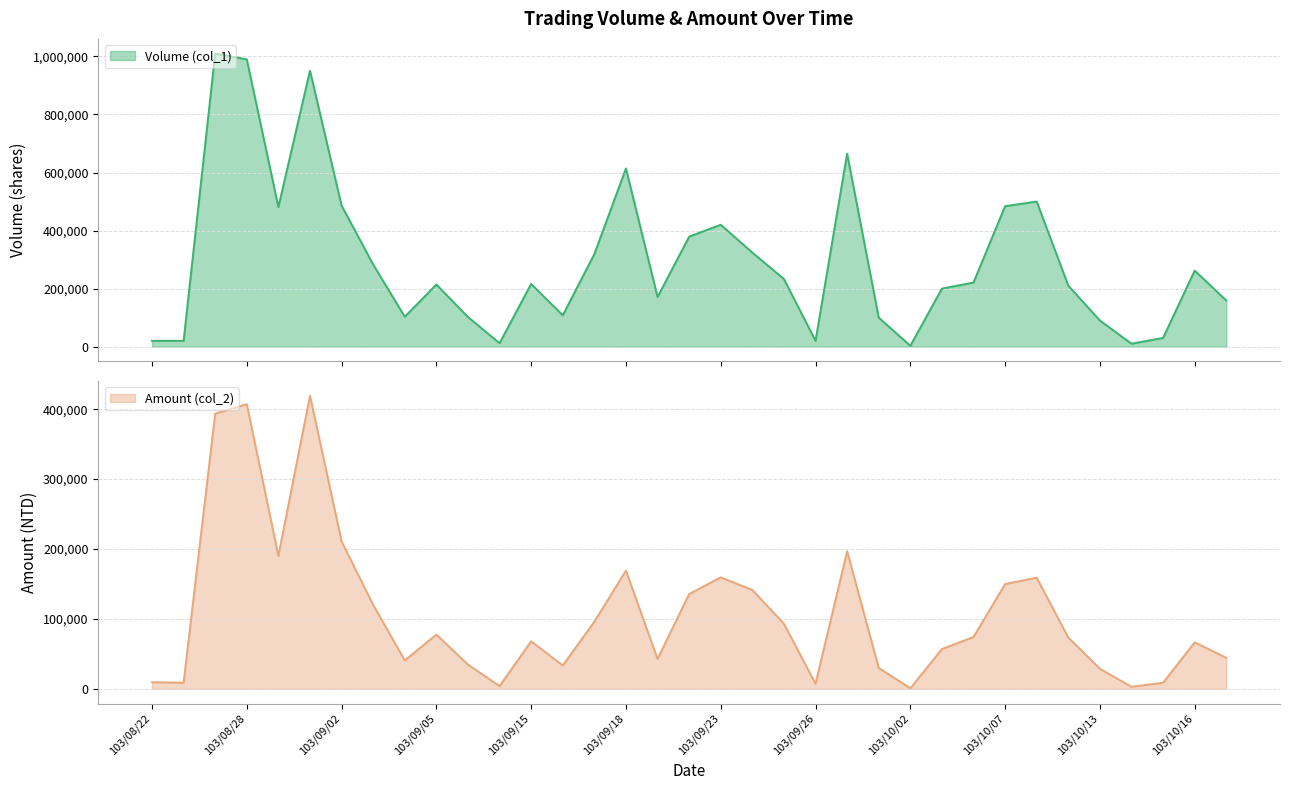

True or false: Amount (col_2) and Volume (col_1) cross at least once.

False